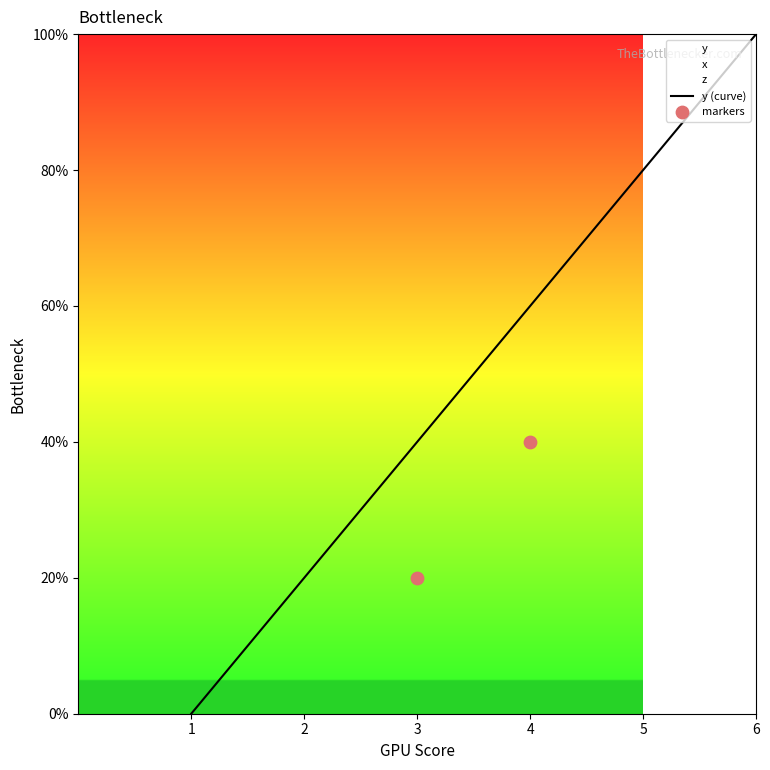

Which series has the largest total across all categories?

y